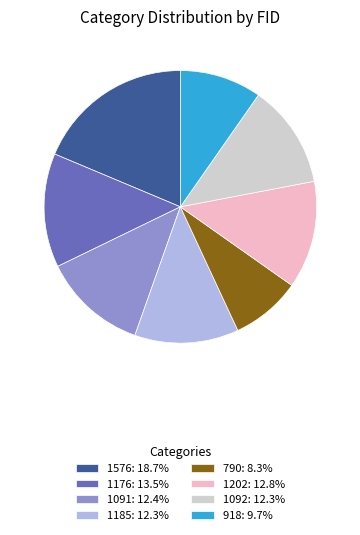

Is the sum of 1092: 12.3% and 918: 9.7% greater than half?

No